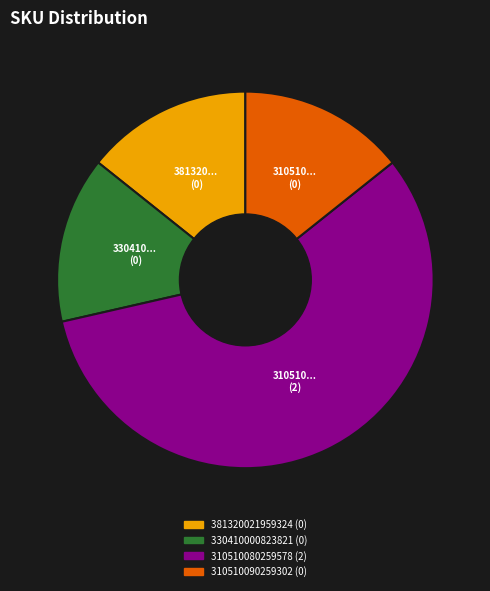

Is there any slice that represents more than half of the pie?

Yes